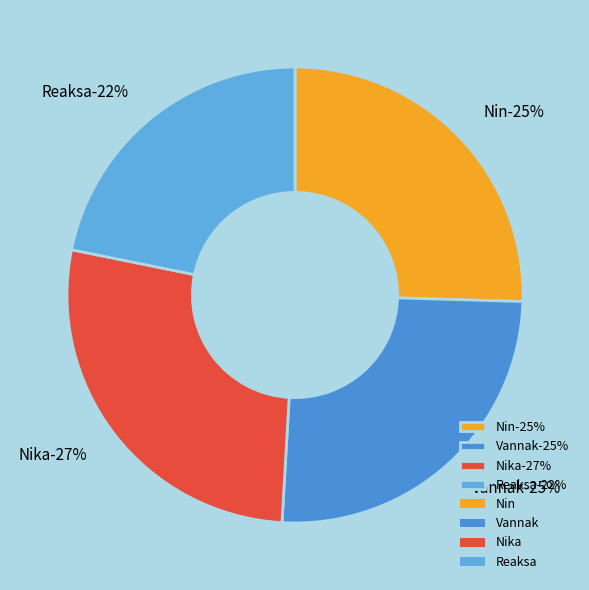

To the nearest percent, what portion does Reaksa represent?

22%